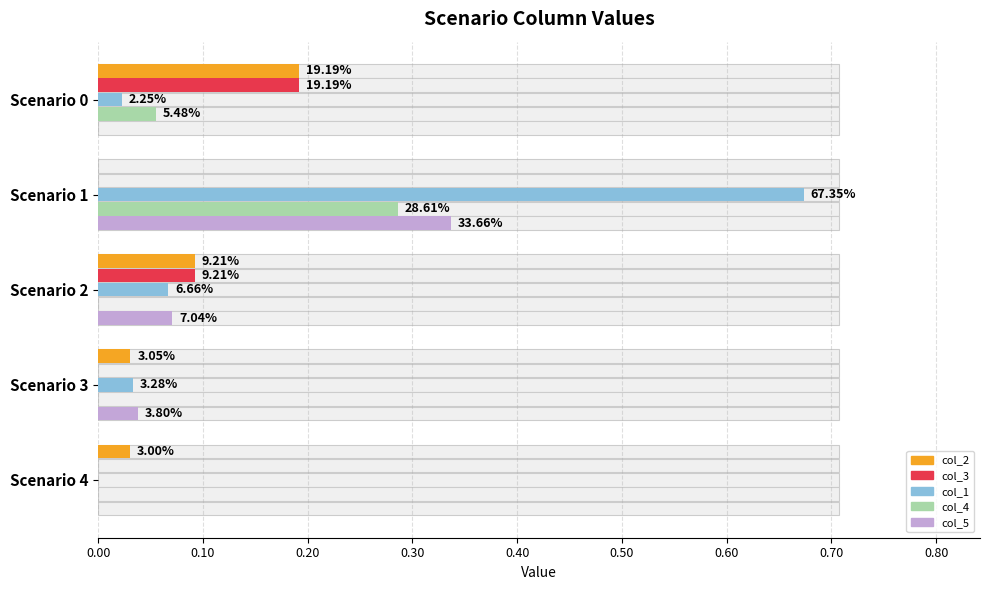

Which series changed the most between Scenario 2 and Scenario 3?

col_3